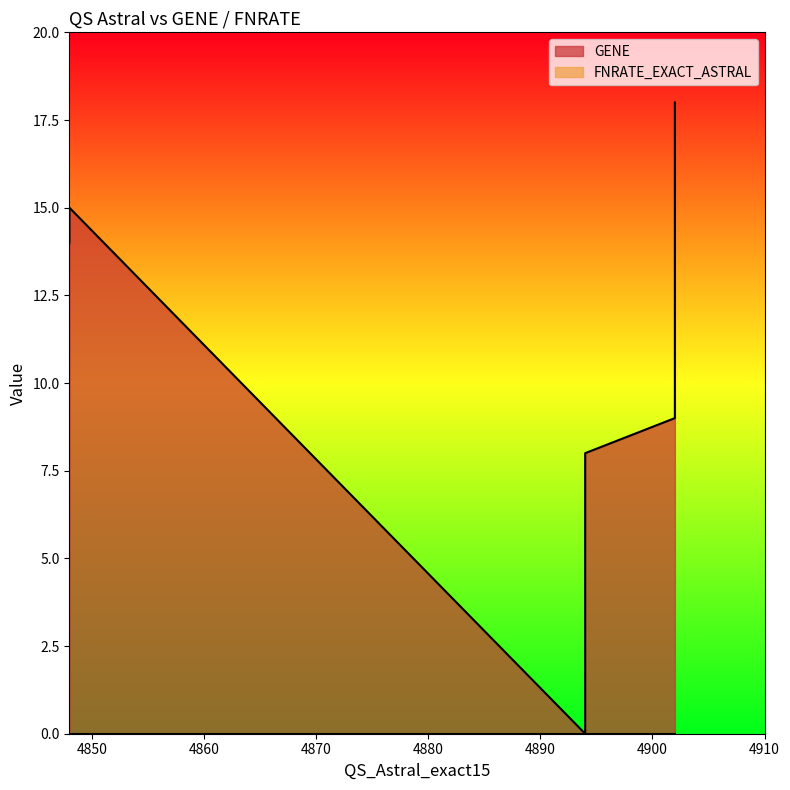

What are all the series names shown in the legend?

GENE, FNRATE_EXACT_ASTRAL